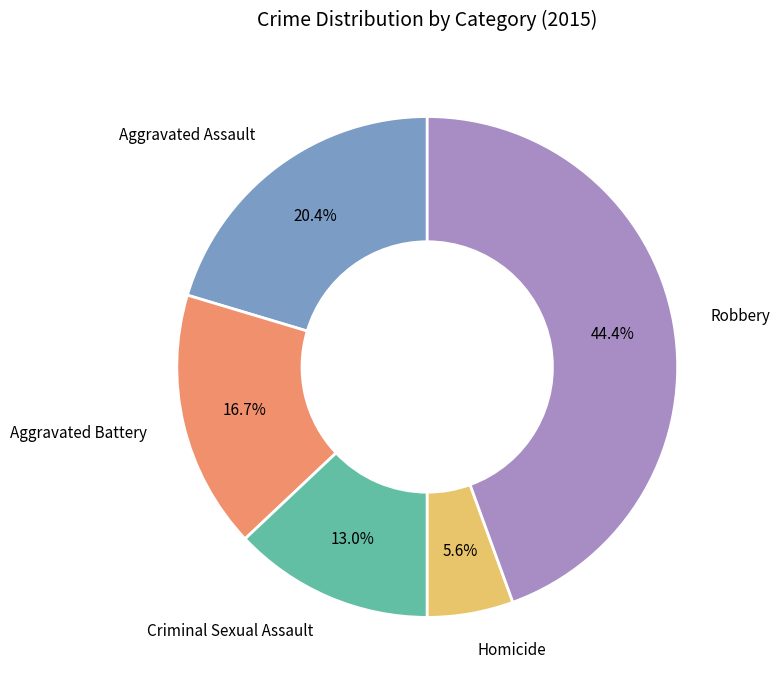

Is there a majority slice in this chart?

No